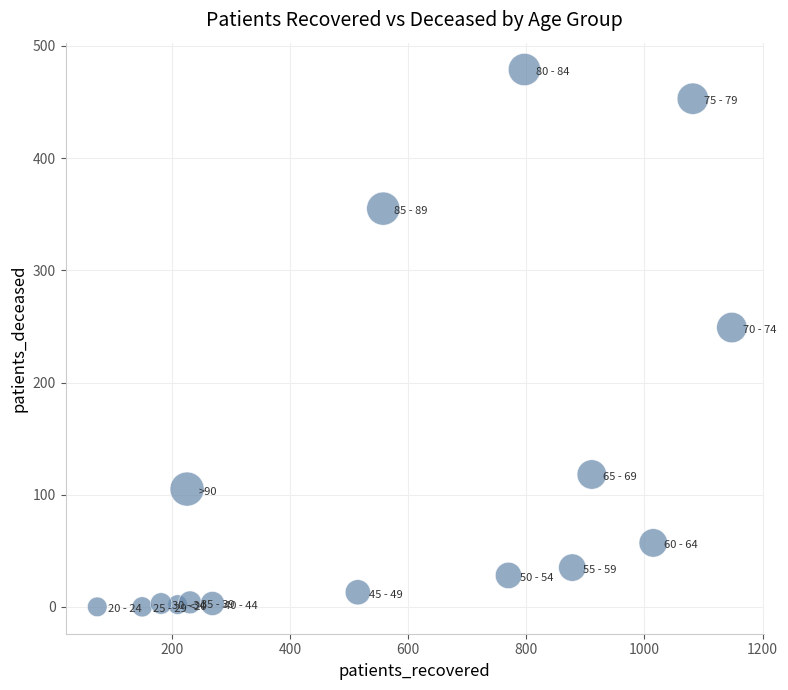

What is the range of X values (max minus min)?

1074